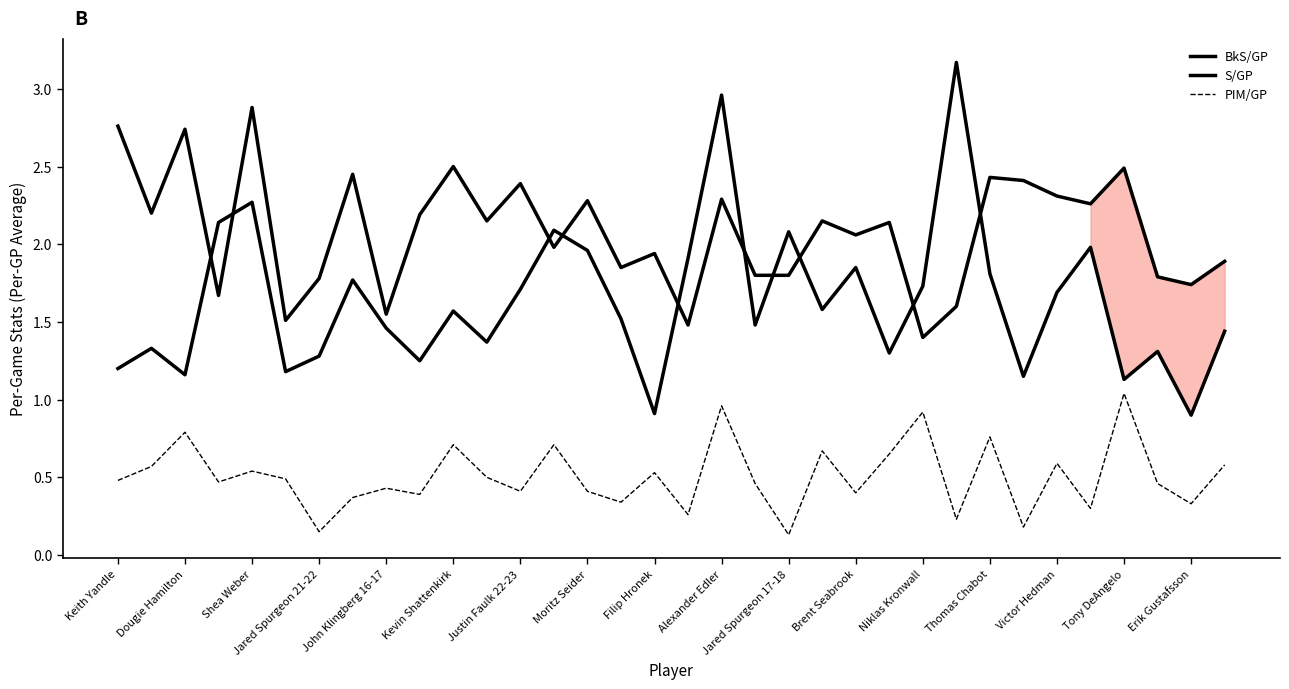

Reading left to right, extract all data points from this chart.

BkS/GP: 1.2	1.3	1.2	2.1	2.3	1.2	1.3	1.8	1.5	1.2	1.6	1.4	1.7	2.1	2.0	1.5	0.9	1.9	3.0	1.5	2.1	1.6	1.9	1.3	1.7	3.2	1.8	1.1	1.7	2.0	1.1	1.3	0.9	1.4
S/GP: 2.8	2.2	2.7	1.7	2.9	1.5	1.8	2.5	1.6	2.2	2.5	2.1	2.4	2.0	2.3	1.9	1.9	1.5	2.3	1.8	1.8	2.1	2.1	2.1	1.4	1.6	2.4	2.4	2.3	2.3	2.5	1.8	1.7	1.9
PIM/GP: 0.5	0.6	0.8	0.5	0.5	0.5	0.1	0.4	0.4	0.4	0.7	0.5	0.4	0.7	0.4	0.3	0.5	0.3	1.0	0.5	0.1	0.7	0.4	0.7	0.9	0.2	0.8	0.2	0.6	0.3	1.0	0.5	0.3	0.6